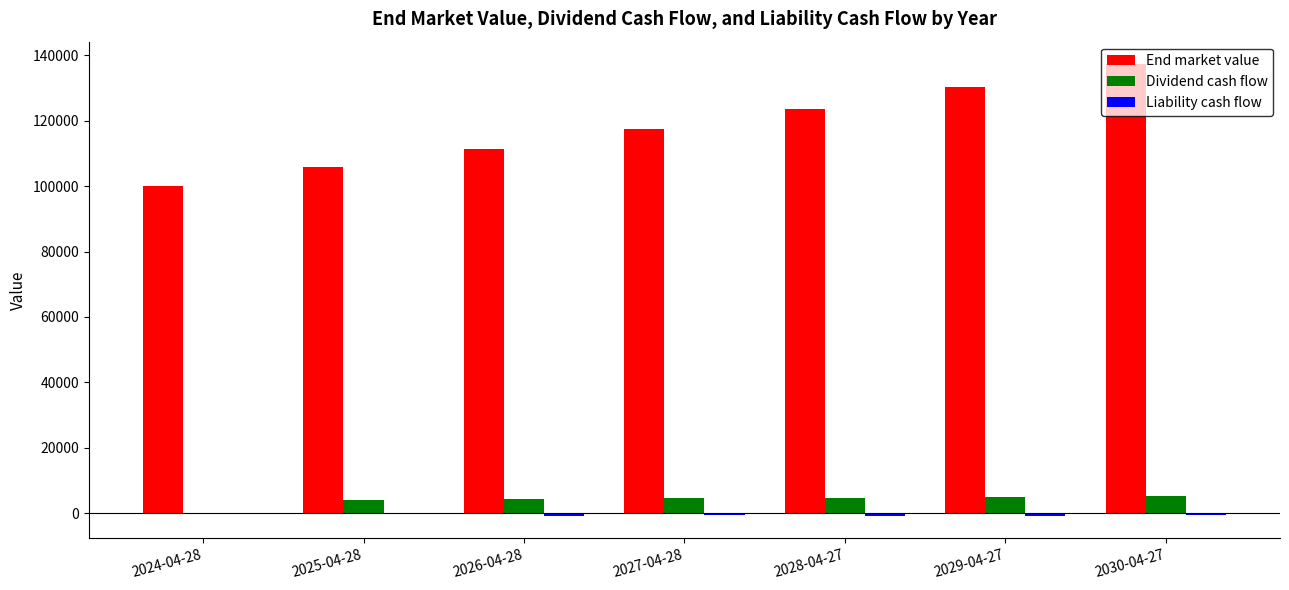

Which label corresponds to the largest value in the chart?

2030-04-27